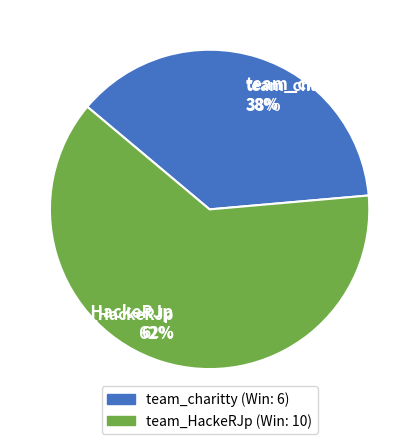

To the nearest percent, what portion does team_HackeRJp represent?

62%